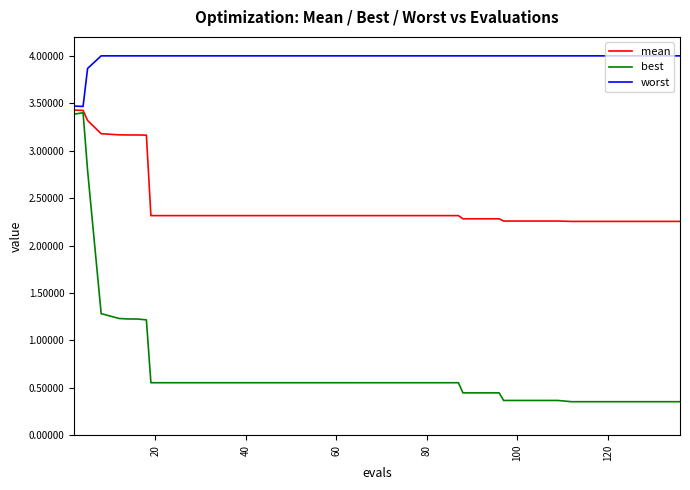

How many lines are shown in the chart?

3